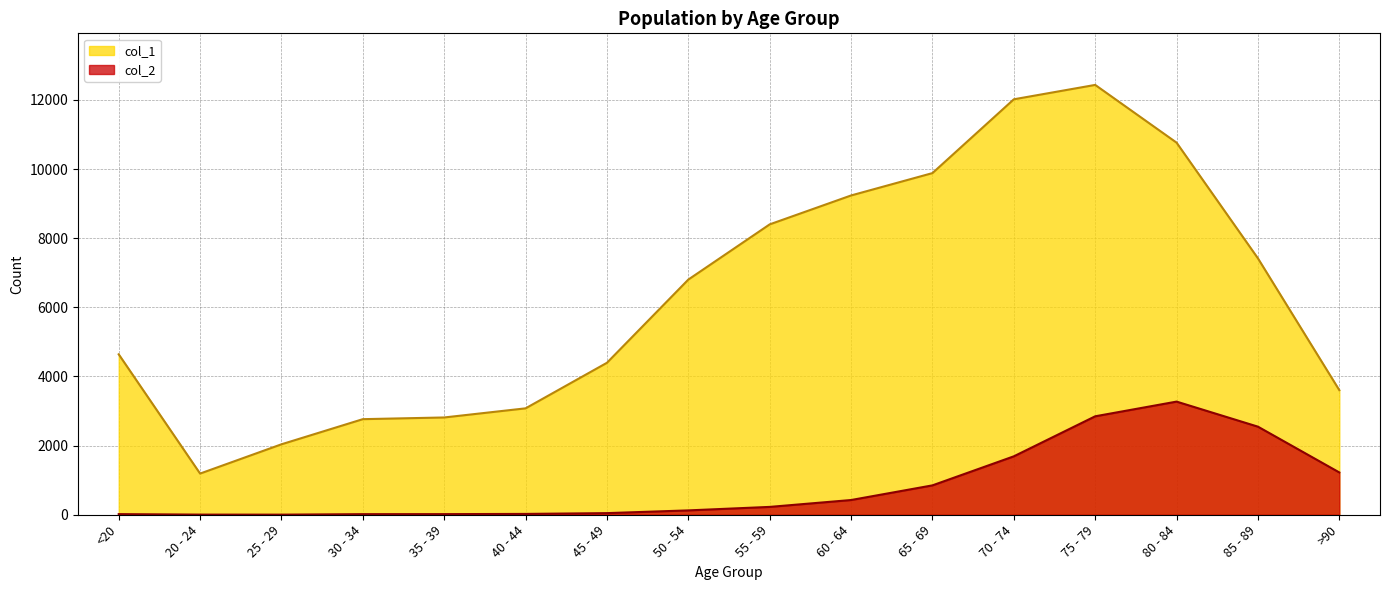

True or false: col_2 and col_1 intersect in this chart.

False